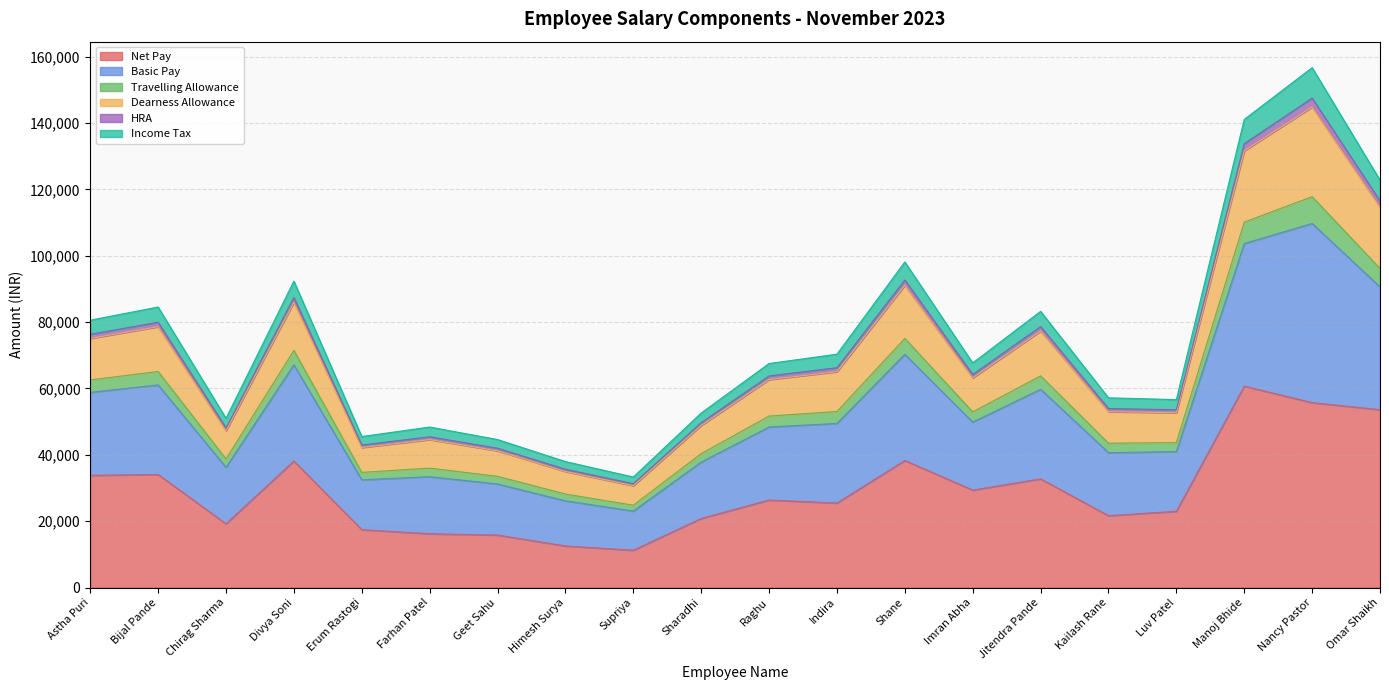

At how many categories does at least one series exceed 149832?

1